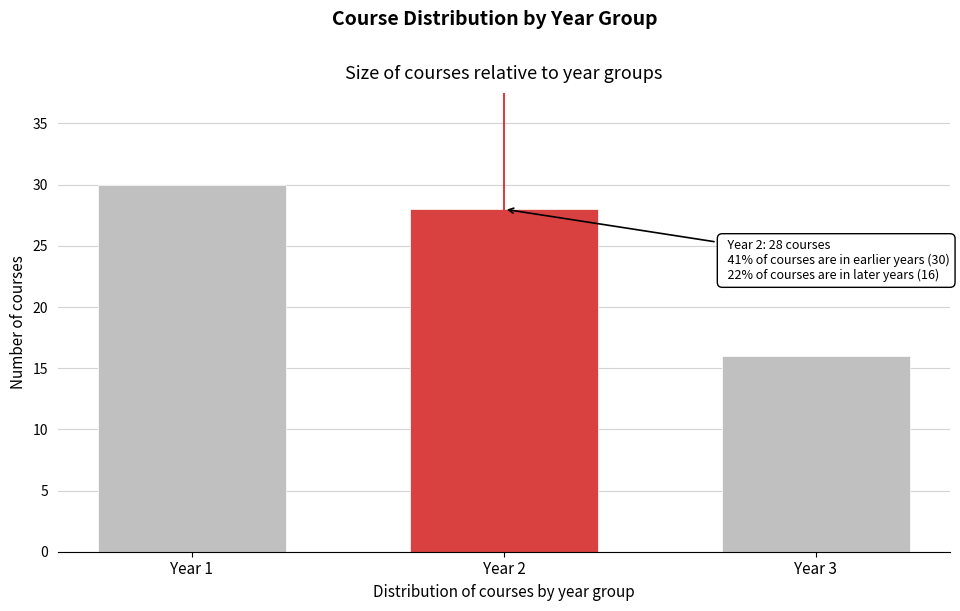

Reading left to right, what are all the values shown in this chart?

30	28	16